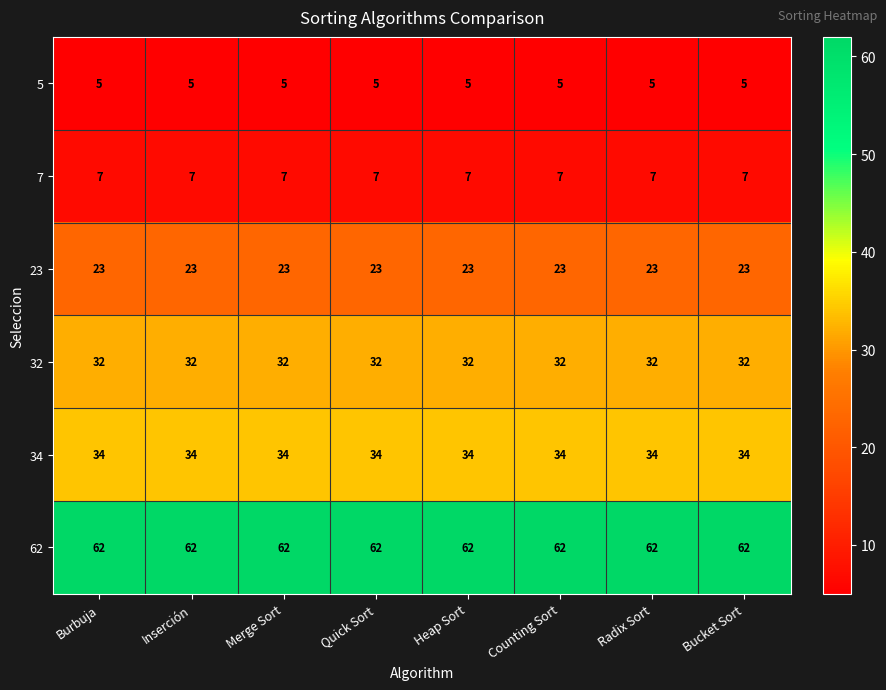

True or false: 34 has a value of 21 at Bucket Sort.

False